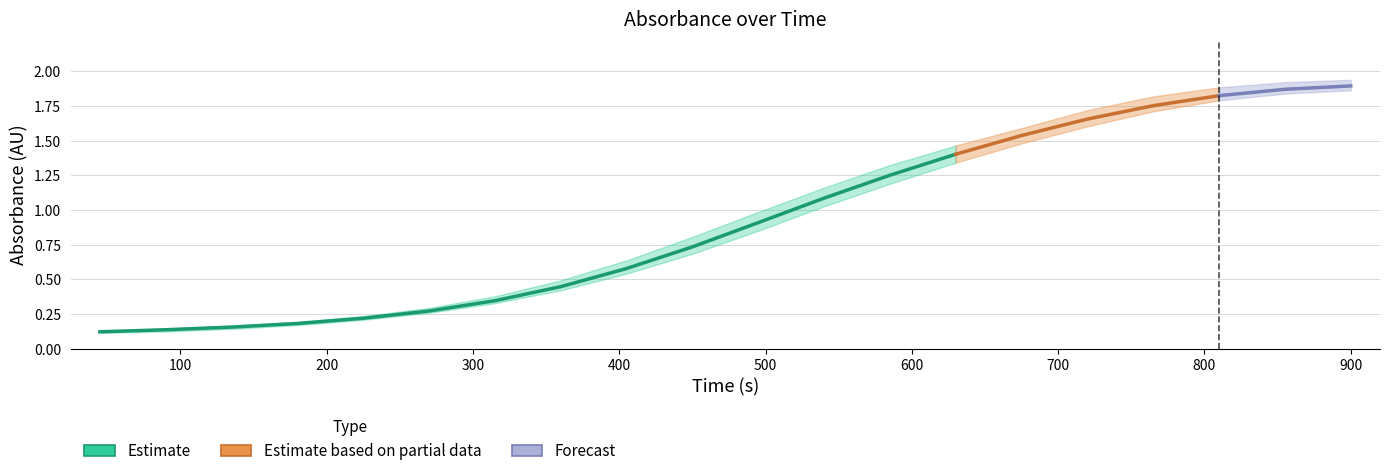

What is the approximate value of B1 at 675?

1.5